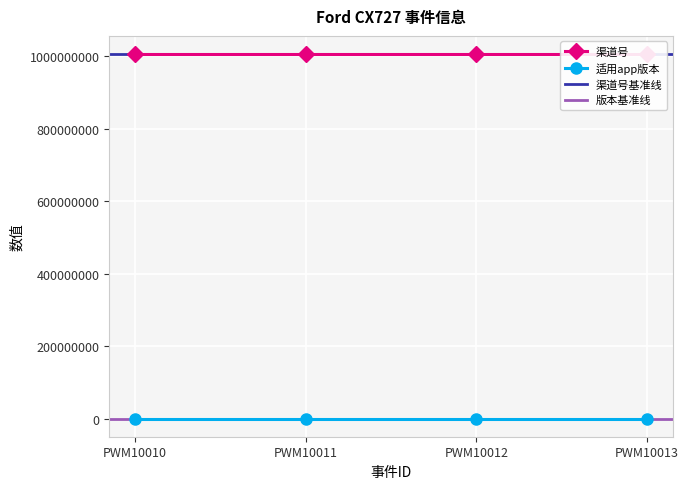

Reading left to right, extract all data points from this chart.

渠道号: 1006012003	1006012003	1006012003	1006012003
适用app版本: 1	1	1	1